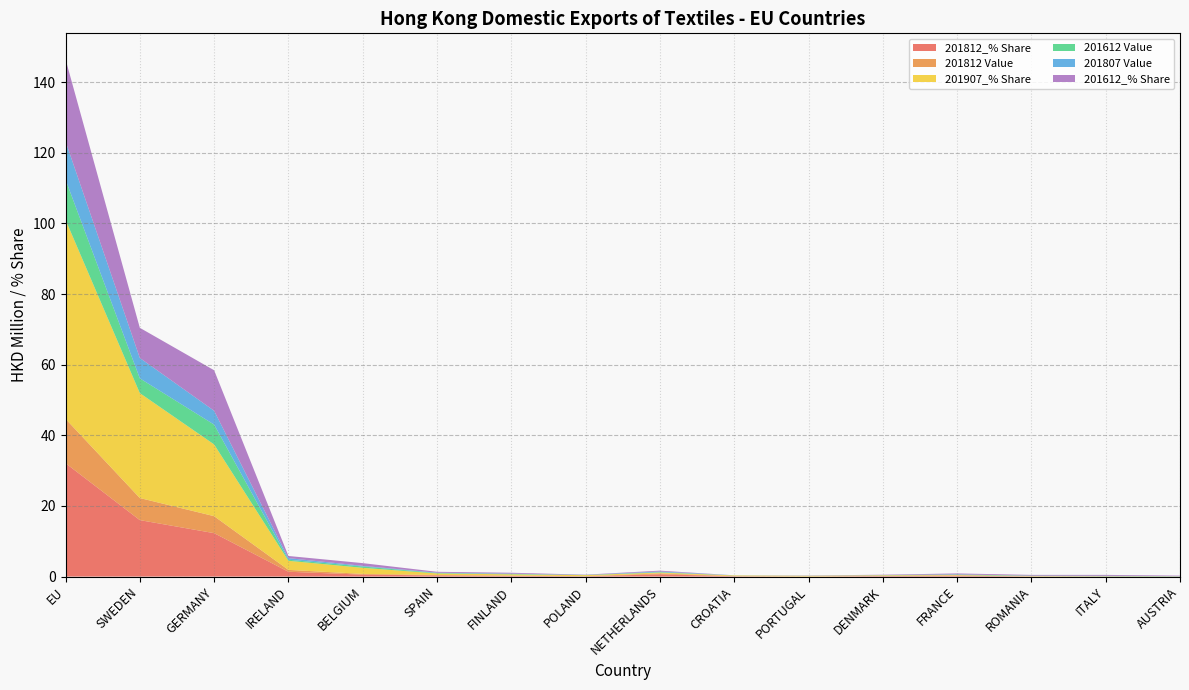

Reading right to left, transcribe all the data shown in this chart.

201812_% Share: AUSTRIA=0.0	ITALY=0.0	ROMANIA=0.0	FRANCE=0.2	DENMARK=0.1	PORTUGAL=0.0	CROATIA=0.1	NETHERLANDS=0.6	POLAND=0.1	FINLAND=0.2	SPAIN=0.3	BELGIUM=0.5	IRELAND=1.4	GERMANY=12.3	SWEDEN=16.0	EU=32.1
201812 Value: AUSTRIA=0.0	ITALY=0.0	ROMANIA=0.0	FRANCE=0.1	DENMARK=0.1	PORTUGAL=0.0	CROATIA=0.0	NETHERLANDS=0.3	POLAND=0.0	FINLAND=0.1	SPAIN=0.1	BELGIUM=0.2	IRELAND=0.5	GERMANY=4.8	SWEDEN=6.3	EU=12.6
201907_% Share: AUSTRIA=0.0	ITALY=0.0	ROMANIA=0.1	FRANCE=0.1	DENMARK=0.2	PORTUGAL=0.2	CROATIA=0.2	NETHERLANDS=0.2	POLAND=0.3	FINLAND=0.3	SPAIN=0.4	BELGIUM=1.7	IRELAND=2.6	GERMANY=20.3	SWEDEN=29.7	EU=56.4
201612 Value: AUSTRIA=0.1	ITALY=0.1	ROMANIA=0.1	FRANCE=0.1	DENMARK=0.0	PORTUGAL=0.0	CROATIA=0.0	NETHERLANDS=0.1	POLAND=0.0	FINLAND=0.1	SPAIN=0.1	BELGIUM=0.4	IRELAND=0.3	GERMANY=5.6	SWEDEN=4.2	EU=11.4
201807 Value: AUSTRIA=0.0	ITALY=0.0	ROMANIA=0.0	FRANCE=0.1	DENMARK=0.0	PORTUGAL=0.0	CROATIA=0.0	NETHERLANDS=0.2	POLAND=0.0	FINLAND=0.1	SPAIN=0.1	BELGIUM=0.2	IRELAND=0.5	GERMANY=3.9	SWEDEN=5.8	EU=10.8
201612_% Share: AUSTRIA=0.1	ITALY=0.3	ROMANIA=0.2	FRANCE=0.3	DENMARK=0.1	PORTUGAL=0.1	CROATIA=0.0	NETHERLANDS=0.2	POLAND=0.1	FINLAND=0.3	SPAIN=0.3	BELGIUM=0.8	IRELAND=0.6	GERMANY=11.5	SWEDEN=8.5	EU=23.2